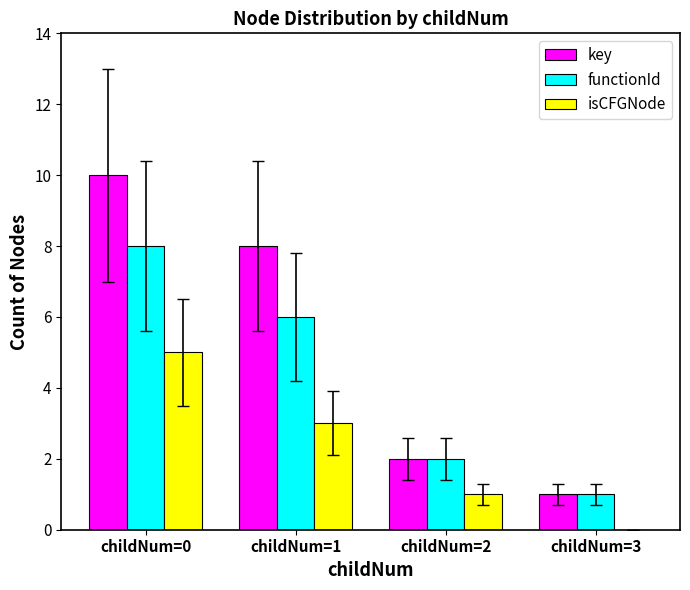

Are the bars horizontal?

No